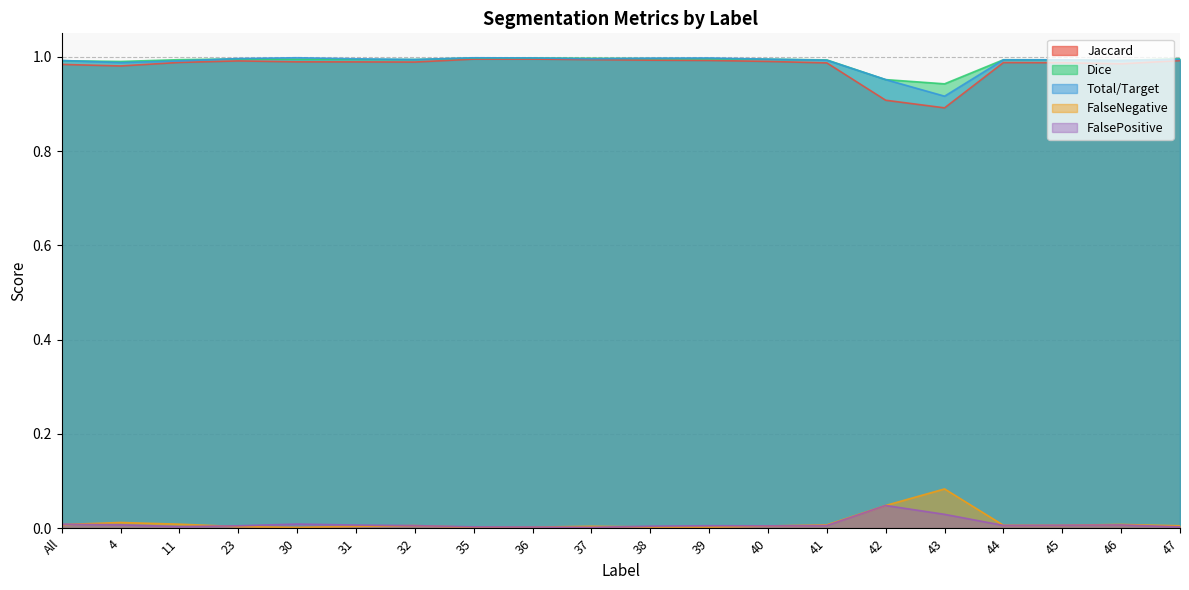

At which label does FalseNegative reach its peak?

43